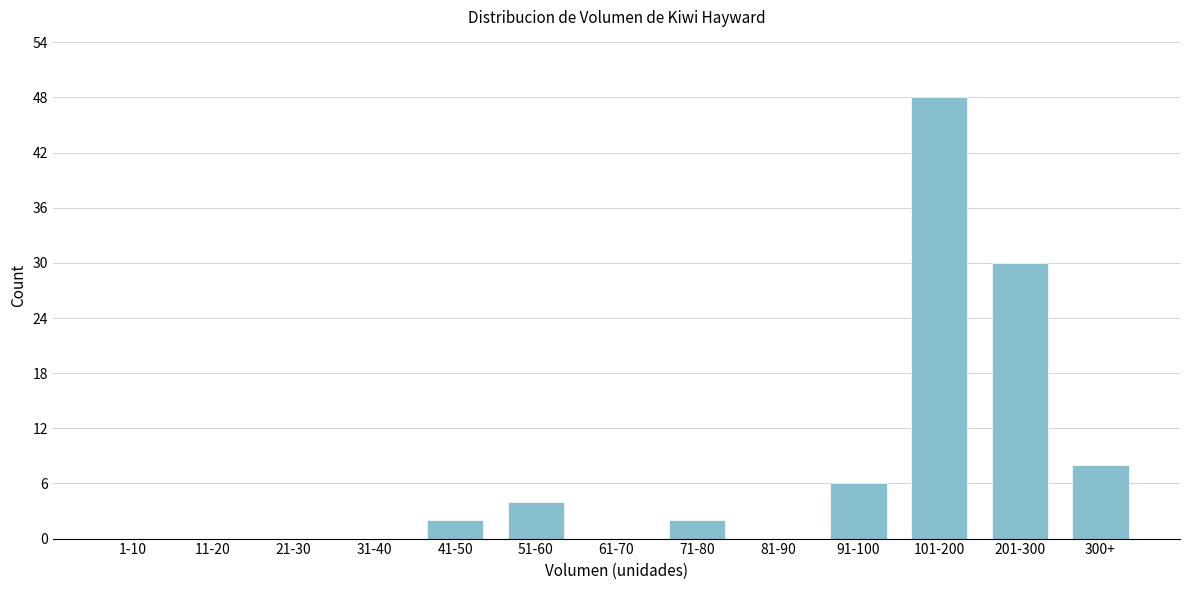

Reading right to left, list all the values displayed in this chart.

300+=8	201-300=30	101-200=48	91-100=6	81-90=0	71-80=2	61-70=0	51-60=4	41-50=2	31-40=0	21-30=0	11-20=0	1-10=0